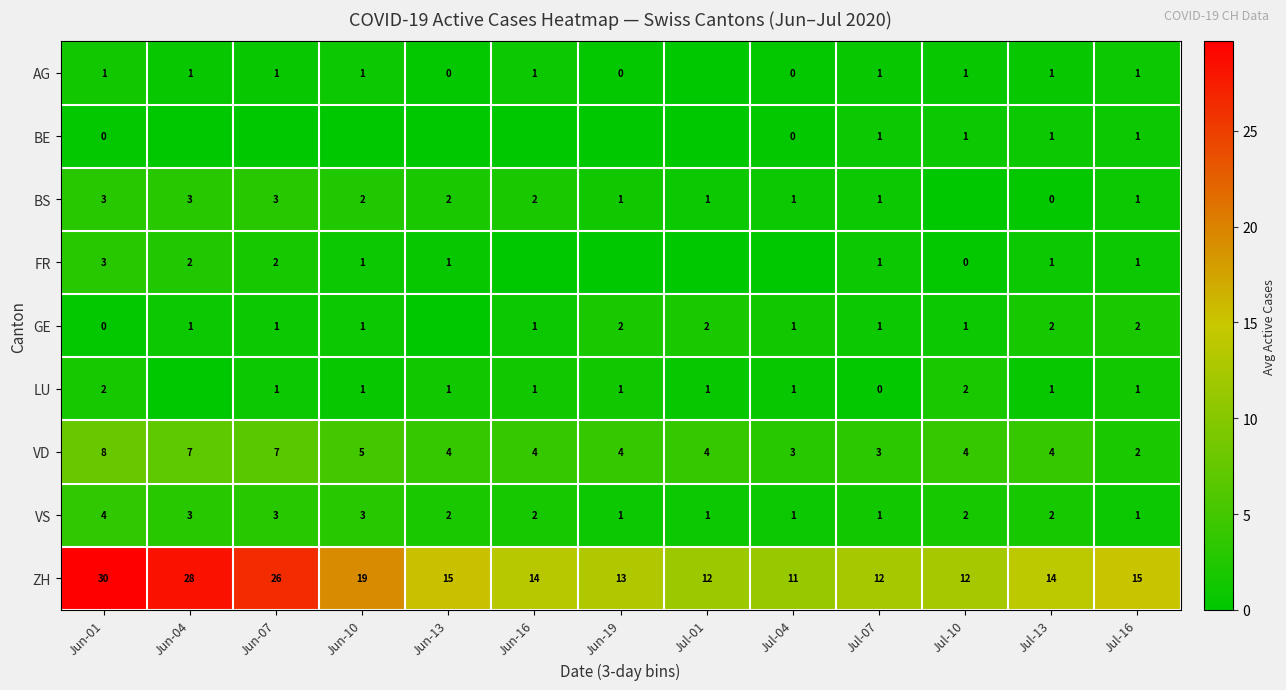

Which category has the lowest value in the VD series?

Jul-16